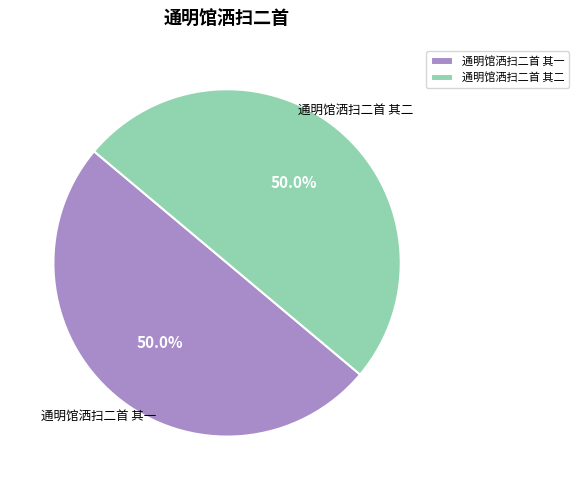

To the nearest percent, what is the combined percentage of 通明馆洒扫二首 其二 and 通明馆洒扫二首 其一?

100%